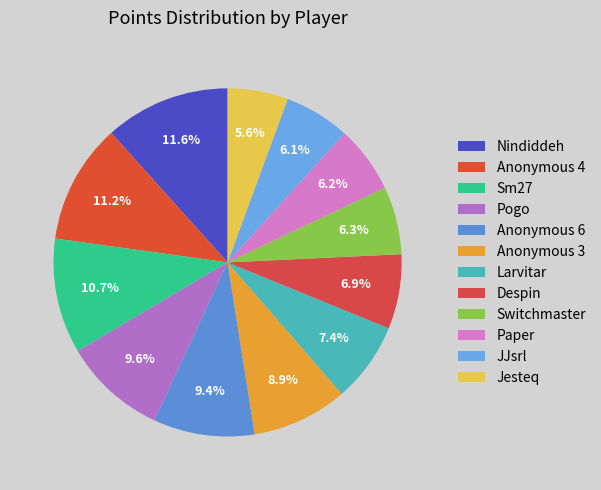

Does any single category account for the majority?

No